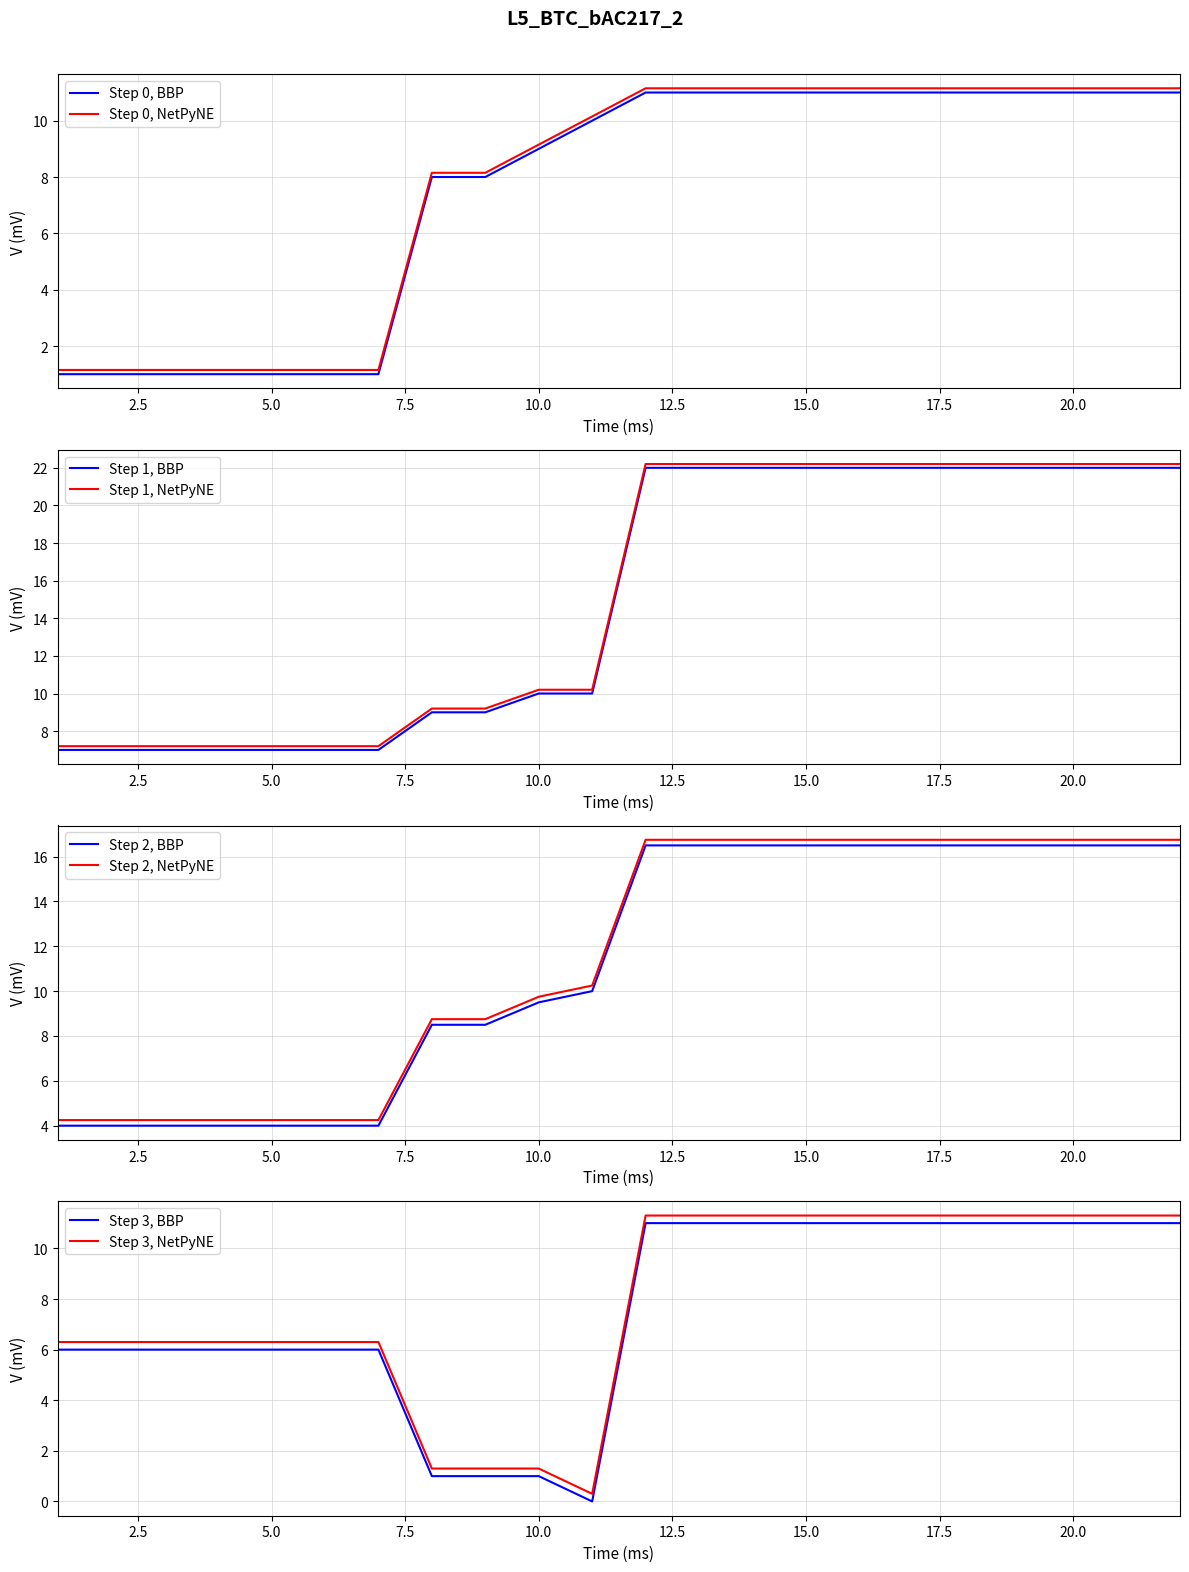

At how many categories does at least one series exceed 4?

22